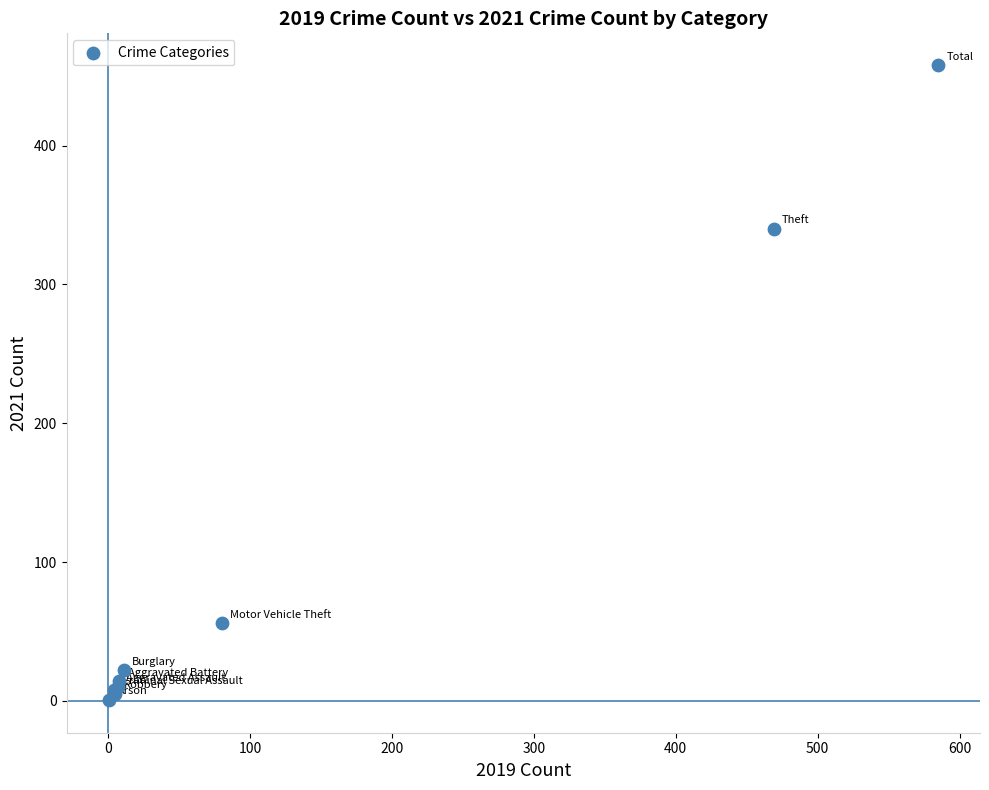

What Y value in the scatter plot is closest to 229?

340